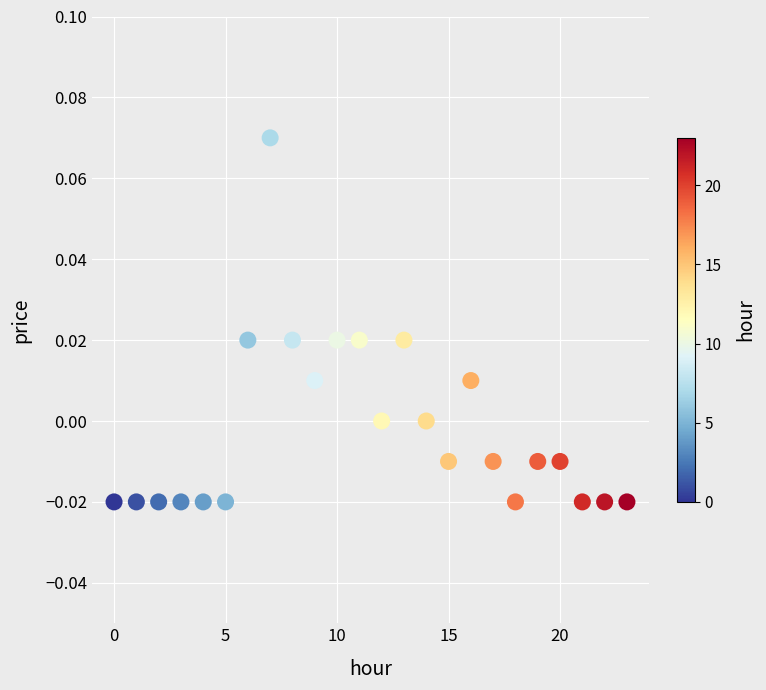

Count the number of points in this scatter plot.

24